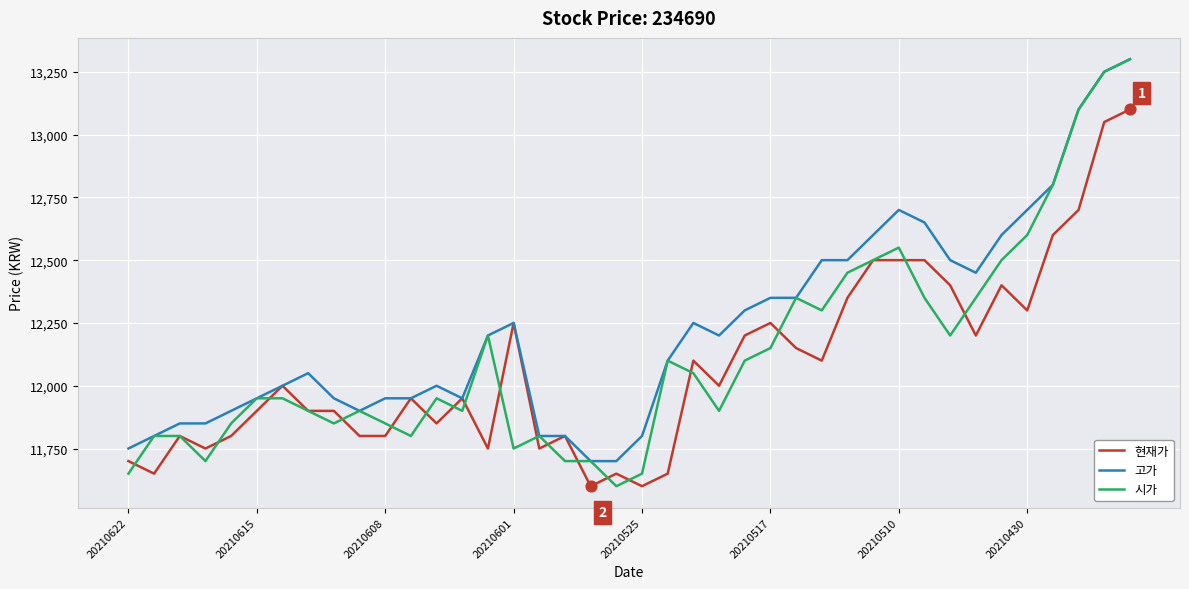

Which series has the largest range (max minus min)?

시가